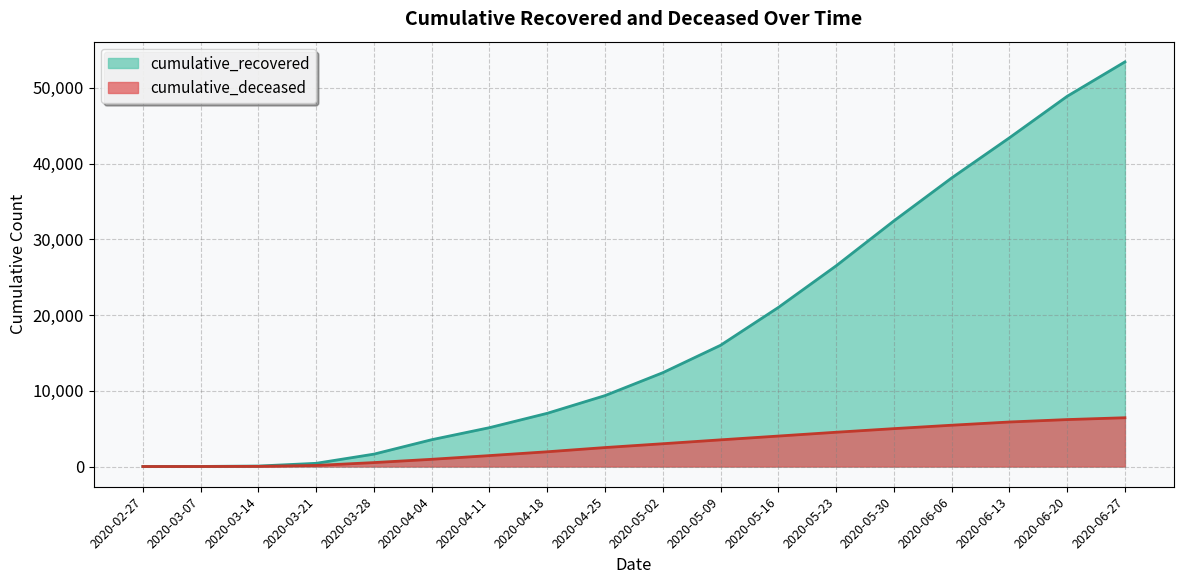

How many data points in cumulative_recovered are above 12384?

8